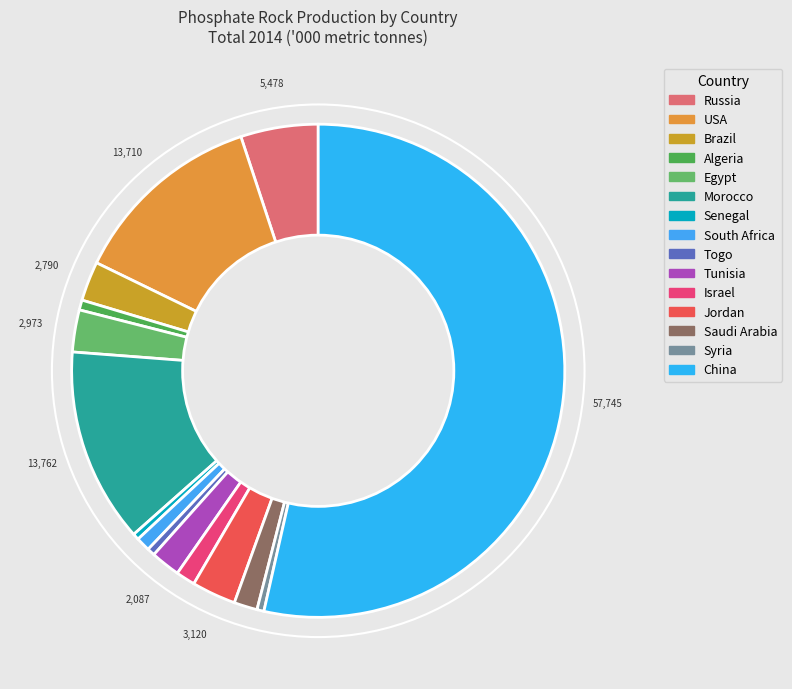

Count the number of slices in the pie.

15